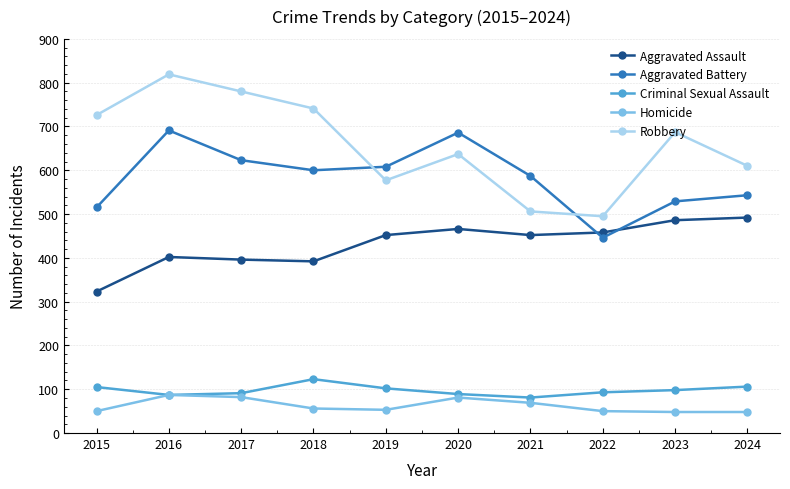

How many interior local valleys does the Robbery series have?

2